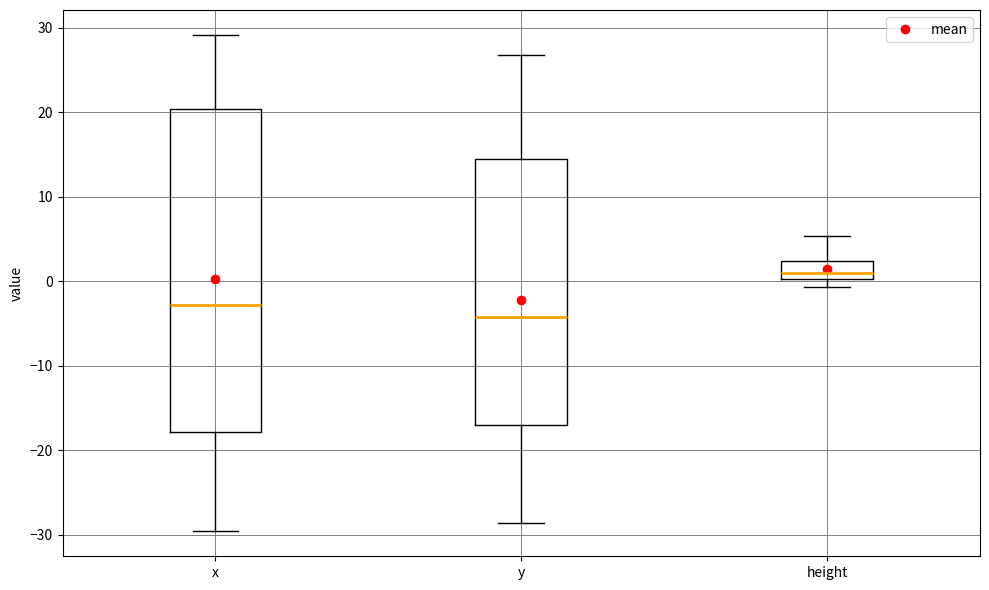

Reading left to right, transcribe this box plot: for each box, give where its median line is, the range the box spans, and where its two whiskers end, as read against the y-axis. The values are not printed on the chart, so give them approximately, as read against the axis.

x: median -3, box -18 to 20, whiskers -30 to 29
y: median -4, box -17 to 14, whiskers -29 to 27
height: median 1, box 0 to 2, whiskers -1 to 5